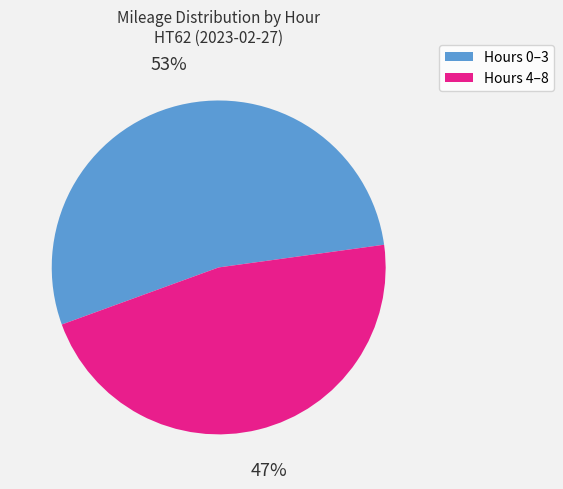

To the nearest percent, what is the average slice percentage?

50%